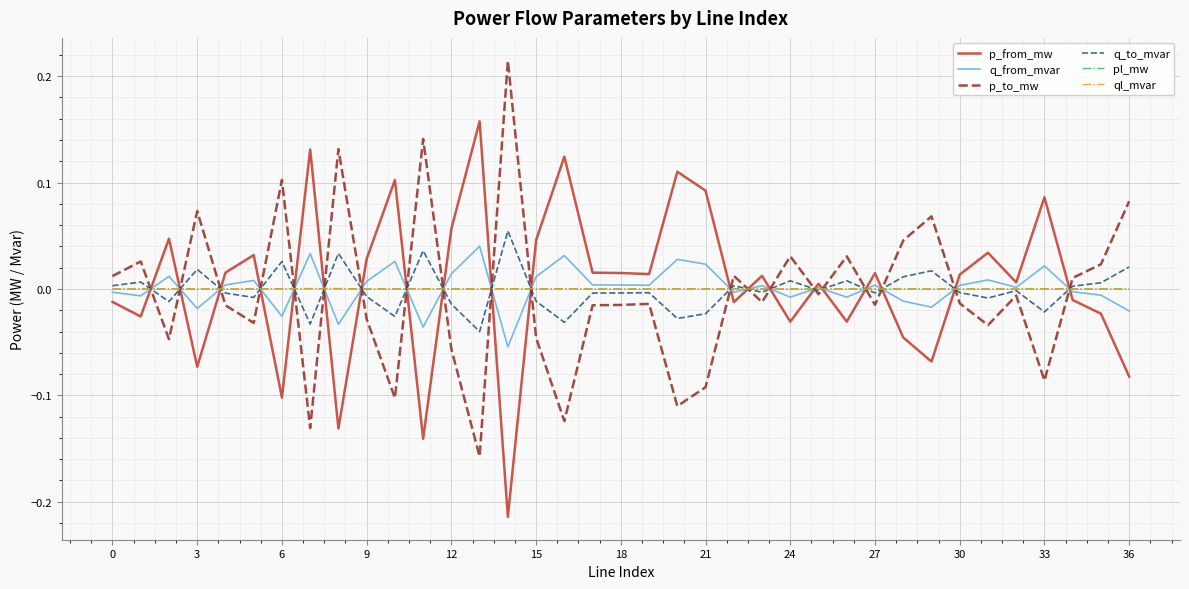

After their last crossing, which series has the higher values: ql_mvar or p_from_mw?

ql_mvar